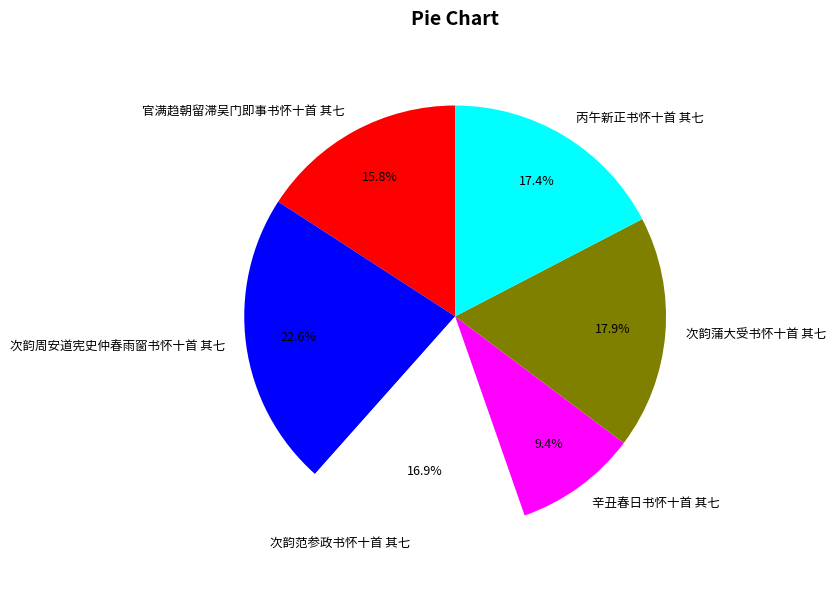

What is the total percentage of 次韵蒲大受书怀十首 其七 and 次韵周安道宪史仲春雨窗书怀十首 其七?

40.5%